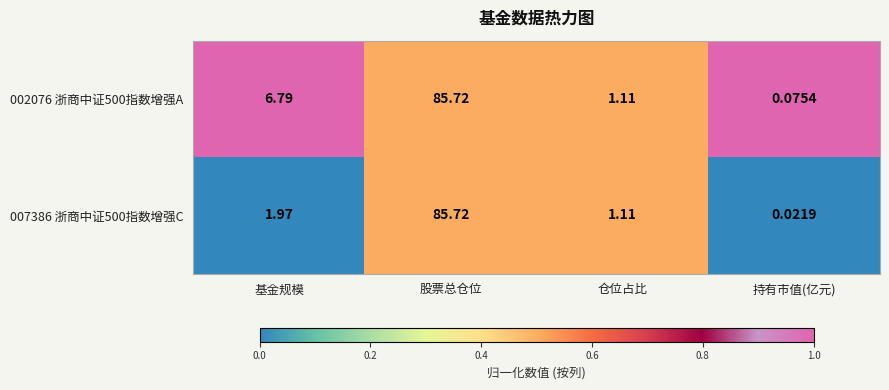

Which category has the lowest value across all series?

持有市值(亿元)